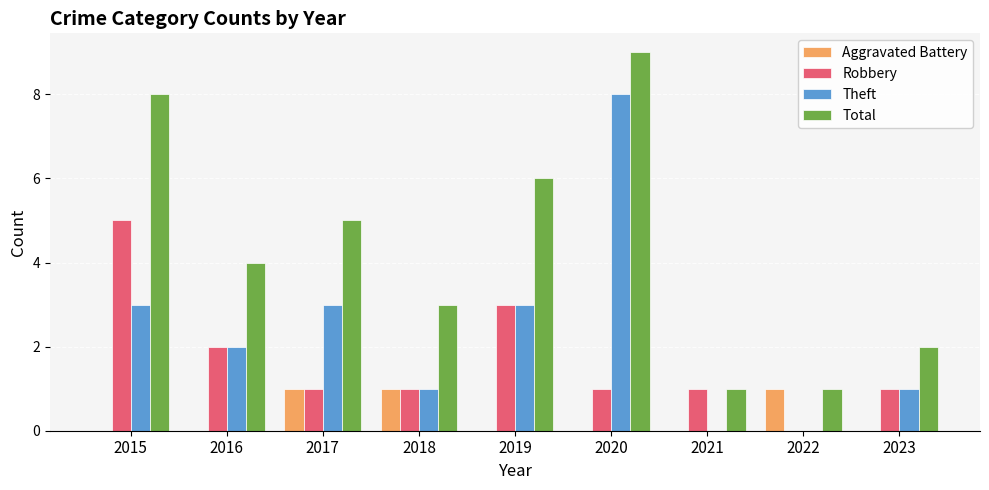

What is the sum of the Aggravated Battery values at 2018 and 2022?

2